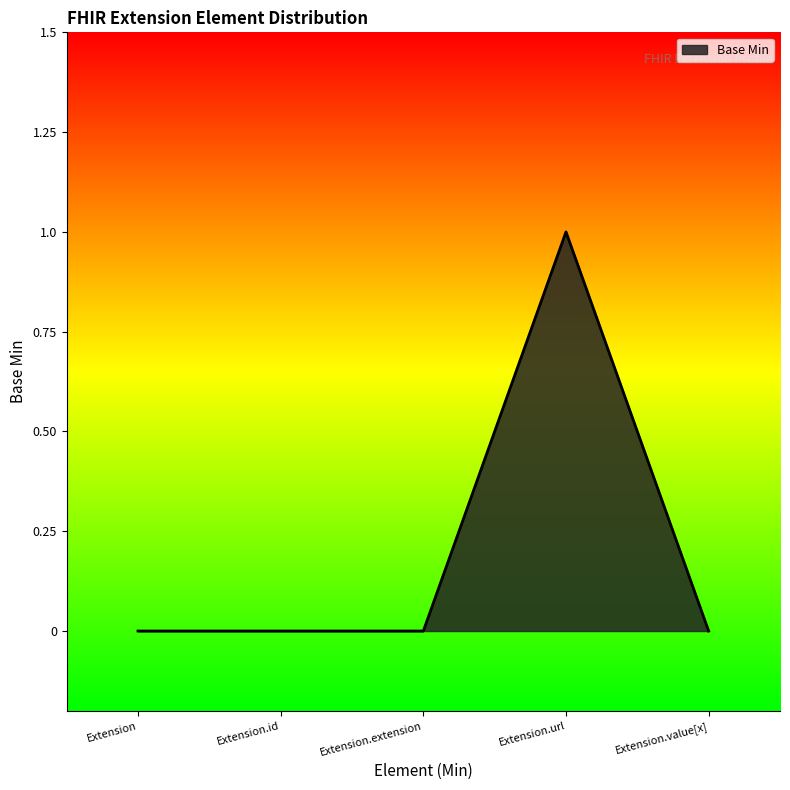

What position from the right is Extension.extension?

3